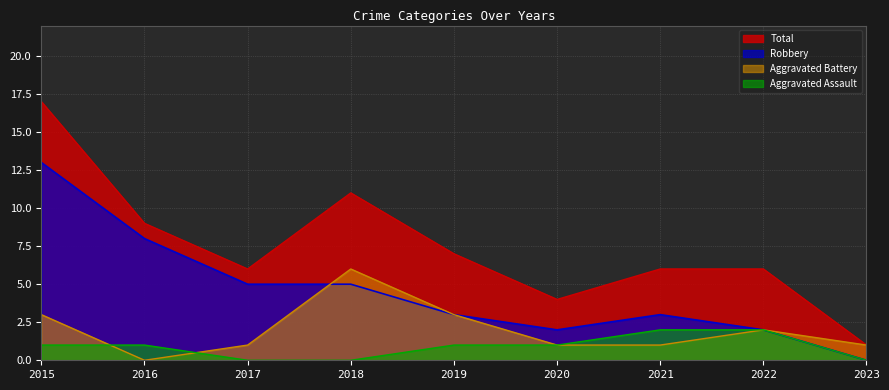

True or false: Total and Robbery intersect in this chart.

False